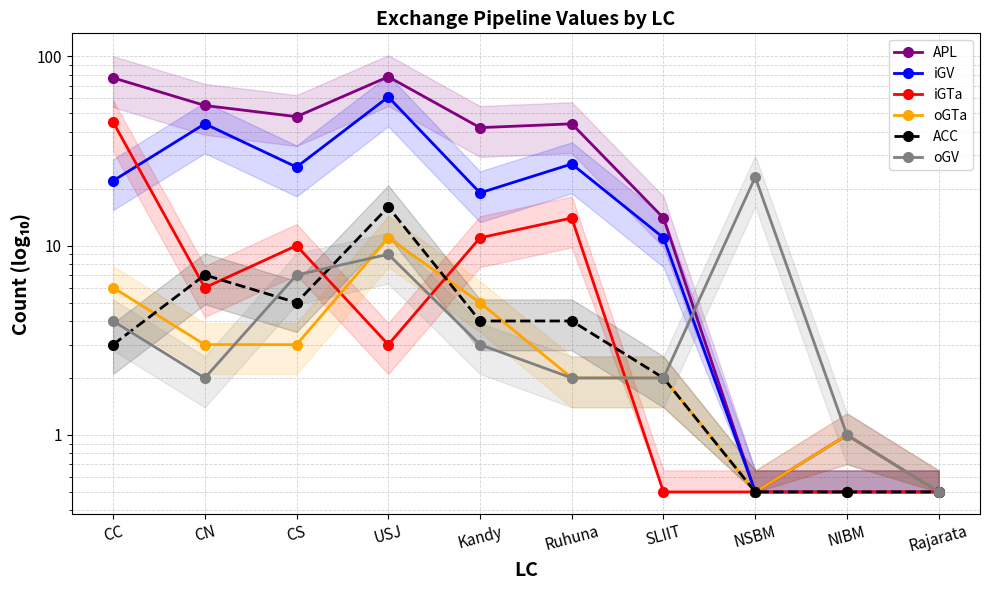

Between CS and Ruhuna, which series saw the biggest shift?

oGV